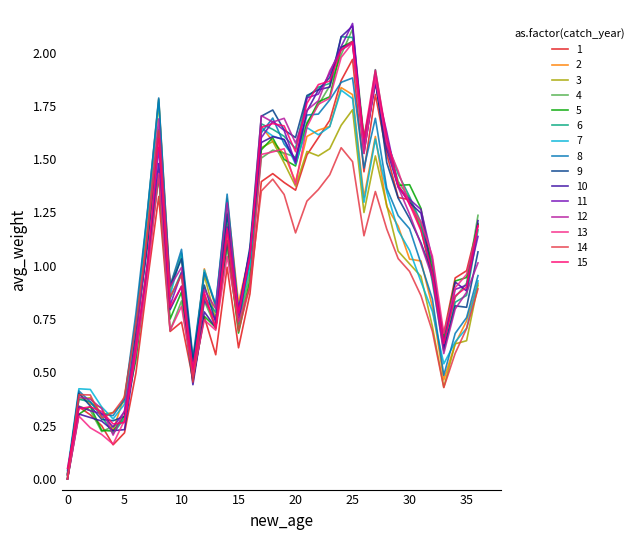

How many lines are shown in the chart?

15